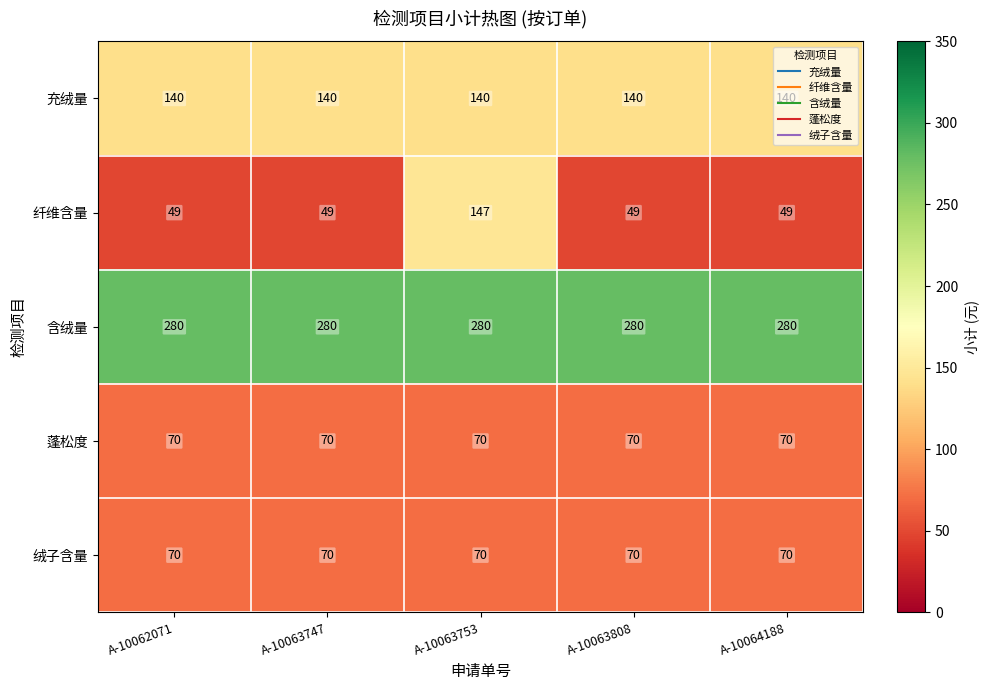

Which series has the widest spread of values?

纤维含量